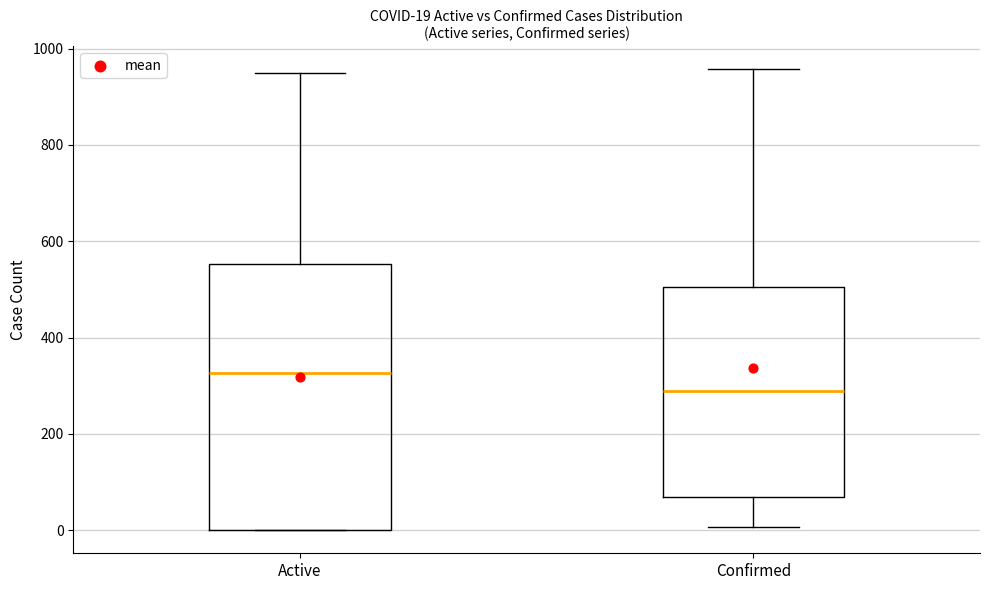

Which box is the tallest, from its lower edge to its upper edge?

Active